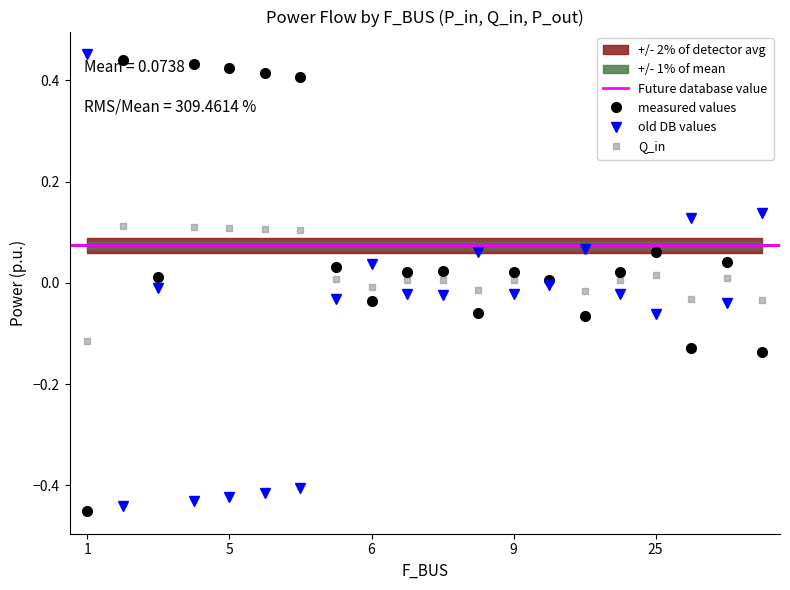

What is the label of the 1st point from the right?

27